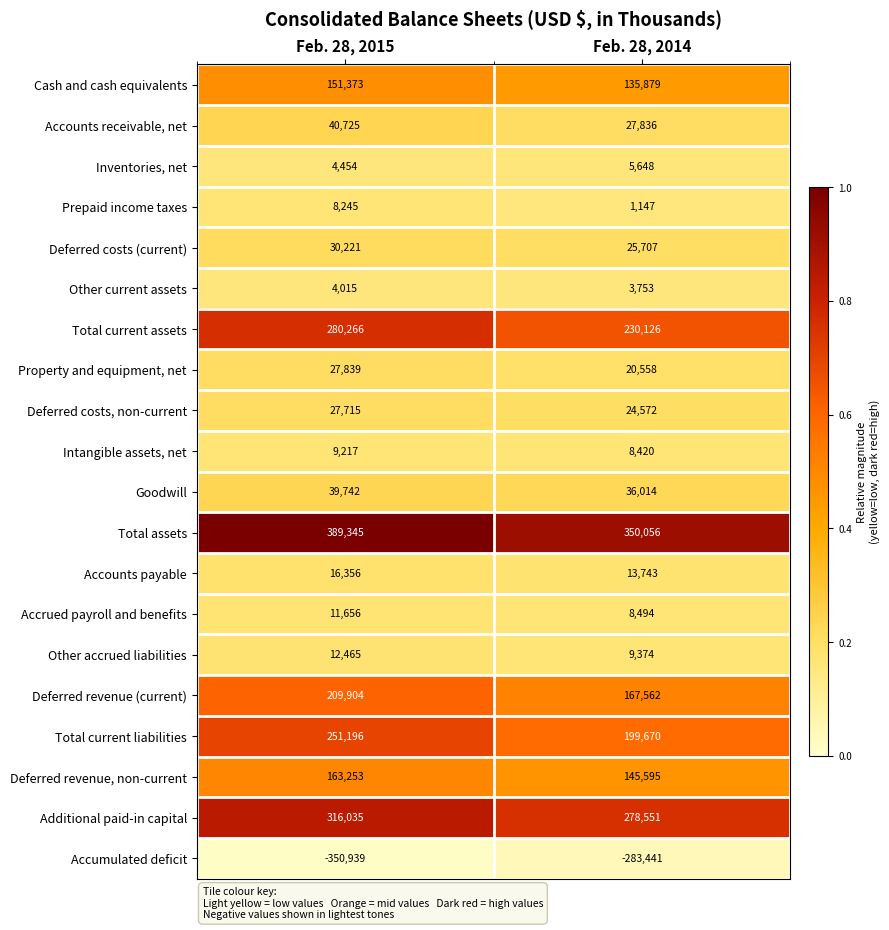

The Deferred revenue (current) series shows 167562 at Feb. 28, 2014. True or false?

True